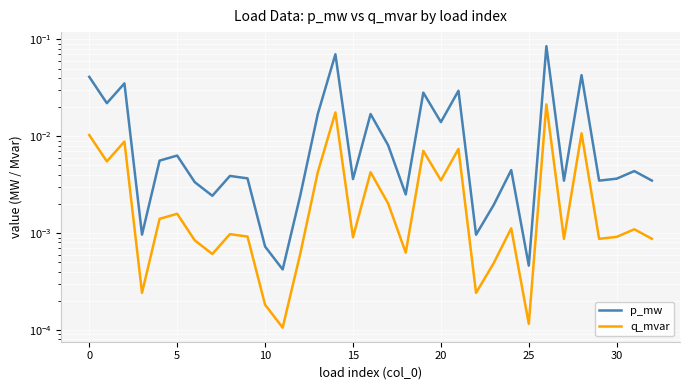

Reading right to left, extract all data points from this chart.

p_mw: 0.0	0.0	0.0	0.0	0.0	0.0	0.1	0.0	0.0	0.0	0.0	0.0	0.0	0.0	0.0	0.0	0.0	0.0	0.1	0.0	0.0	0.0	0.0	0.0	0.0	0.0	0.0	0.0	0.0	0.0	0.0	0.0	0.0
q_mvar: 0.0	0.0	0.0	0.0	0.0	0.0	0.0	0.0	0.0	0.0	0.0	0.0	0.0	0.0	0.0	0.0	0.0	0.0	0.0	0.0	0.0	0.0	0.0	0.0	0.0	0.0	0.0	0.0	0.0	0.0	0.0	0.0	0.0